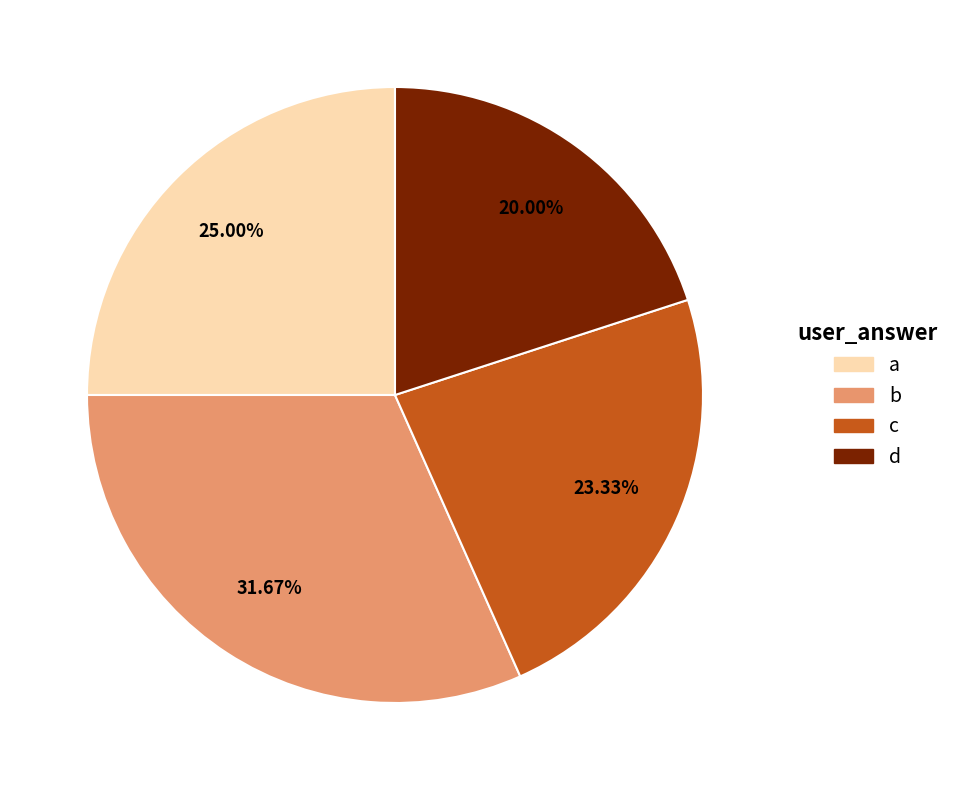

Rank the categories by value from lowest to highest.

d, c, a, b